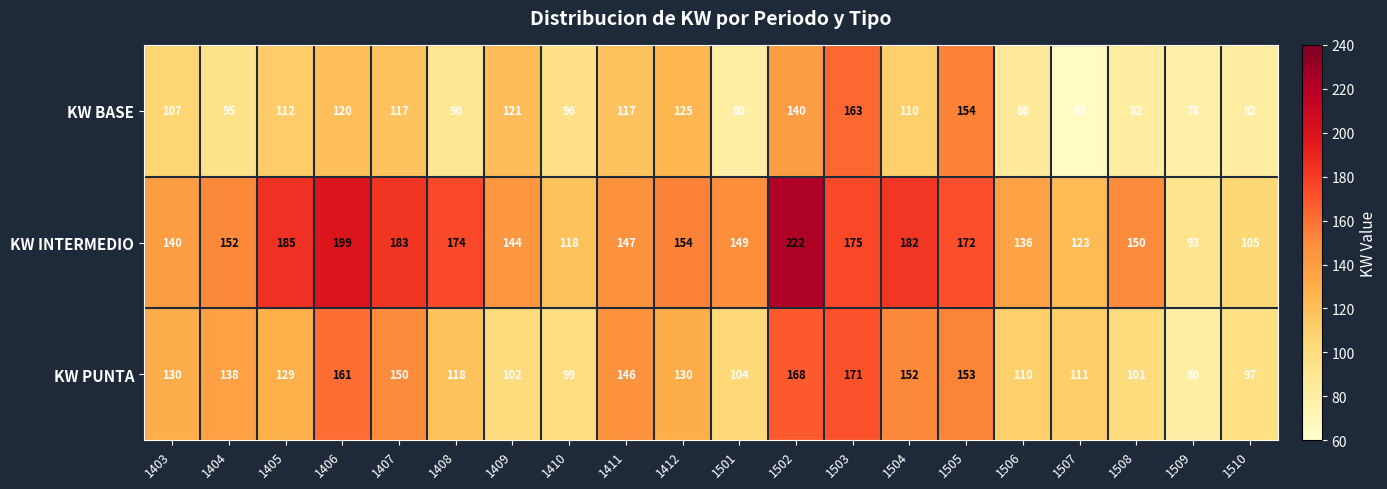

True or false: KW INTERMEDIO has a value of 36 at 1404.

False